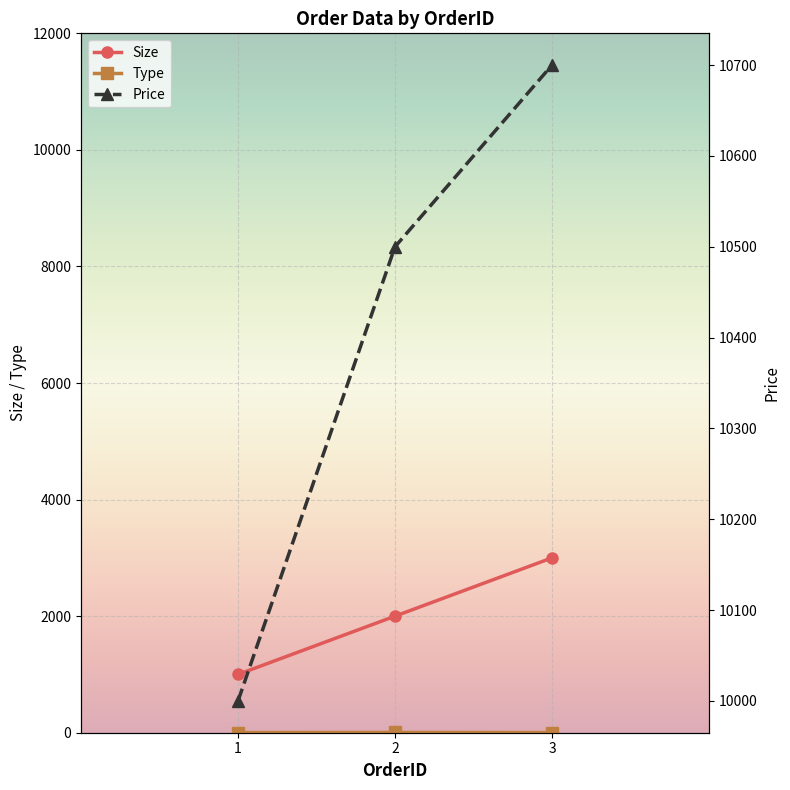

What are all the series names shown in the legend?

Size, Price, Type